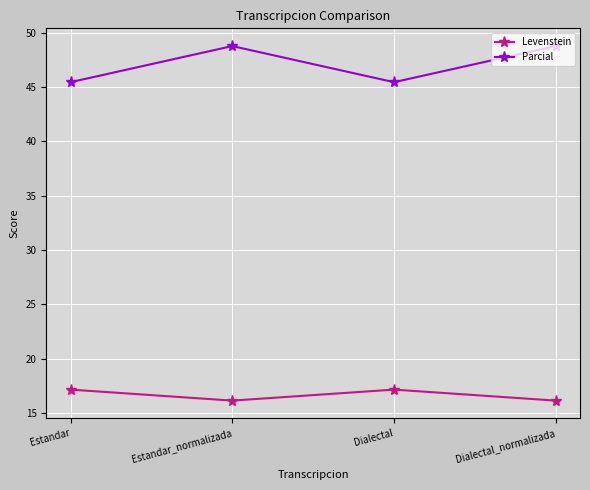

What is the spread (max minus min) of values at Estandar?

28.3